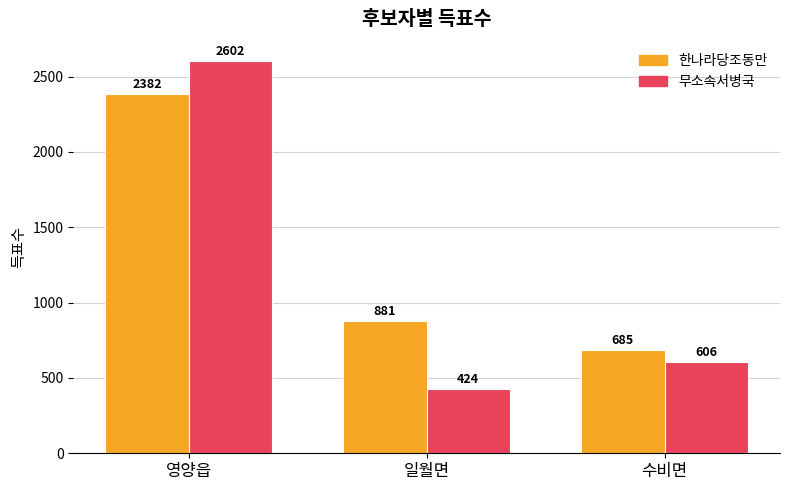

How many values in the 한나라당조동만 series are below 881?

1